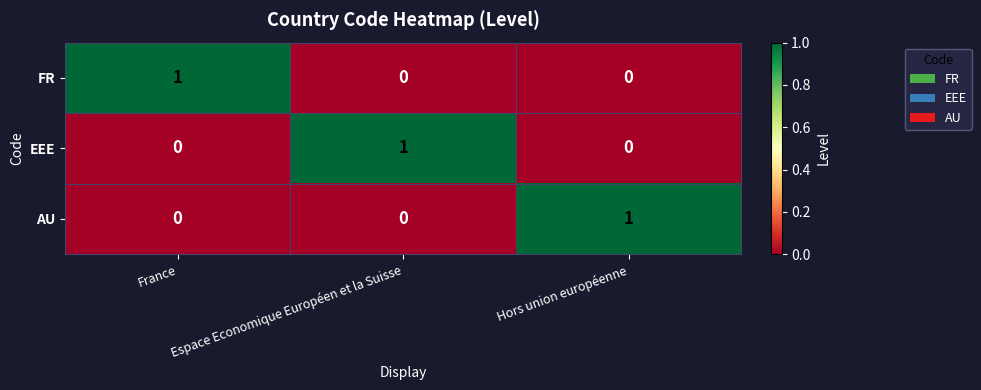

At how many categories does at least one series exceed 0?

3